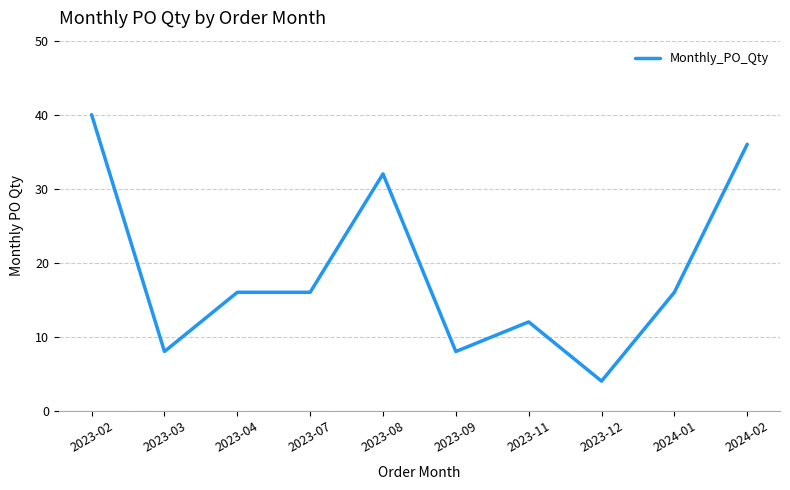

Reading right to left, list all the values displayed in this chart.

36	16	4	12	8	32	16	16	8	40